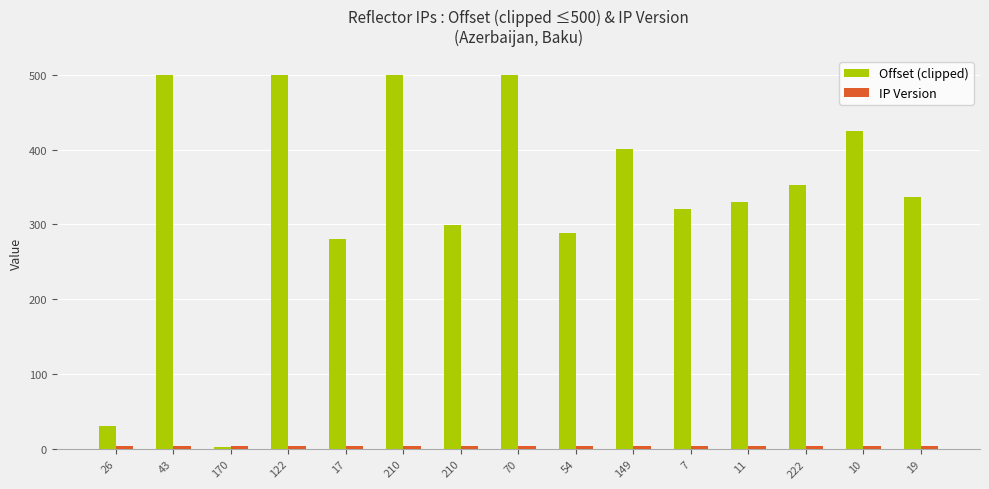

Read the Offset (clipped) value at 19.

337